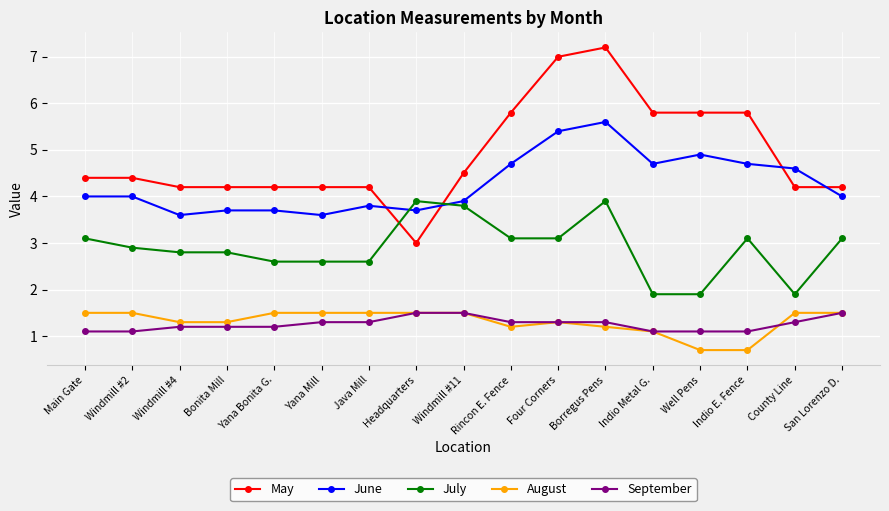

Which series has the widest spread of values?

May